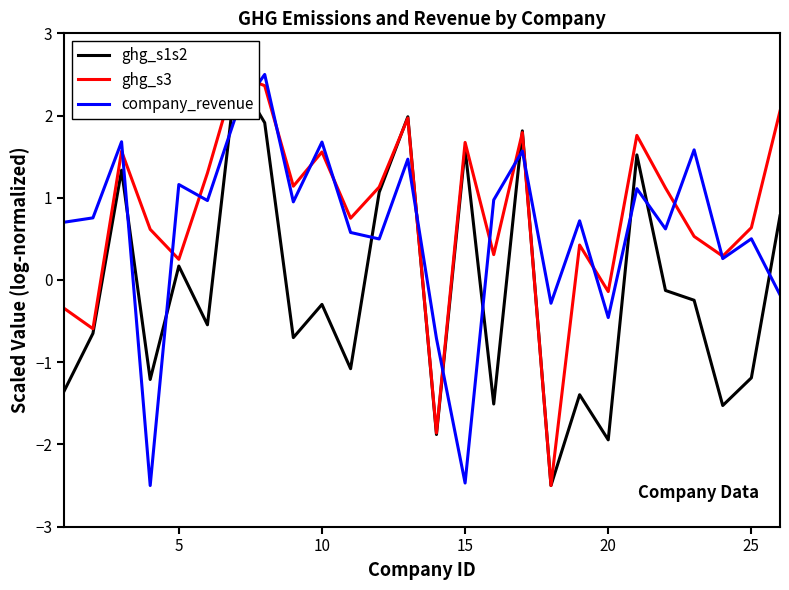

Which series has the widest spread of values?

ghg_s1s2